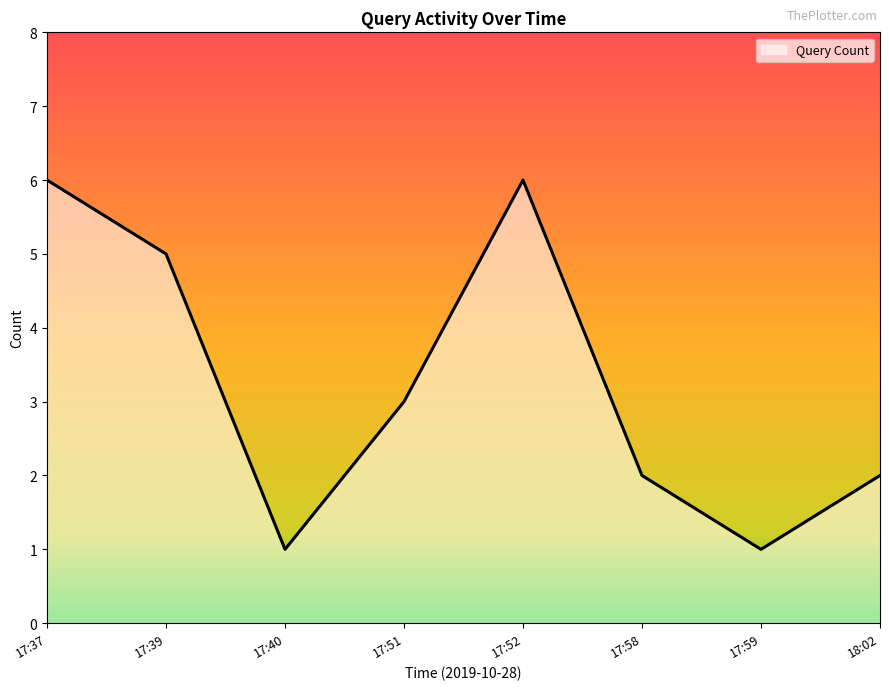

How many interior local peaks (higher than both neighbors) does the data have?

1